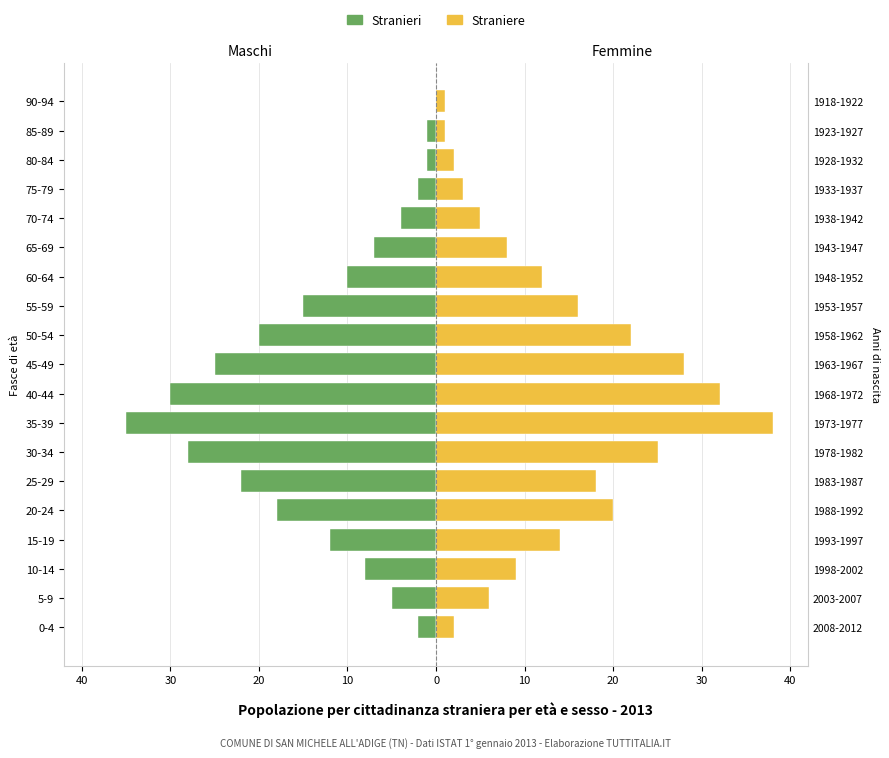

Between 85-89 and 15-19, which is larger?

85-89